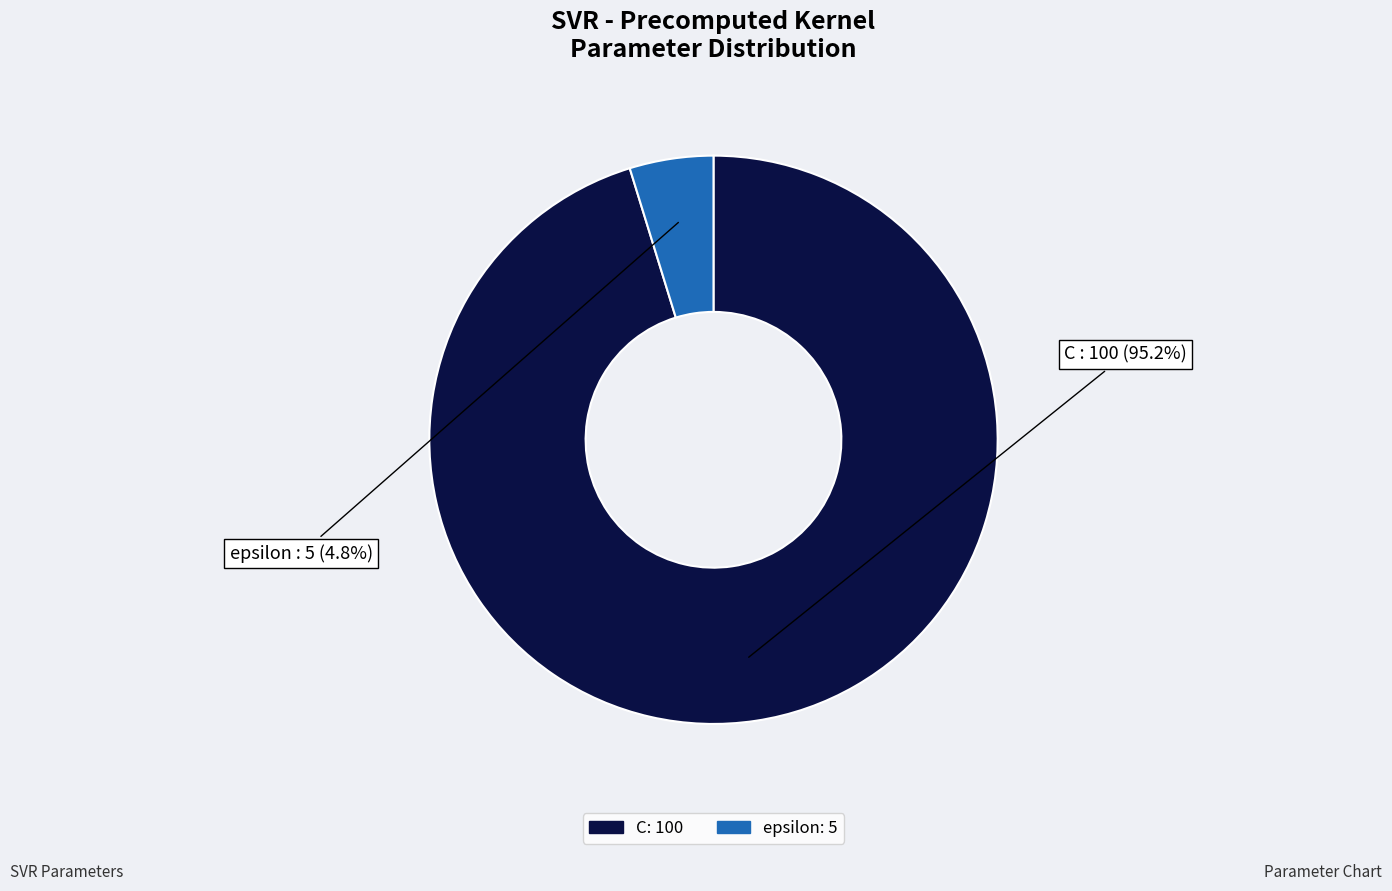

To the nearest percent, what is the difference between the epsilon and C slice percentages?

90%